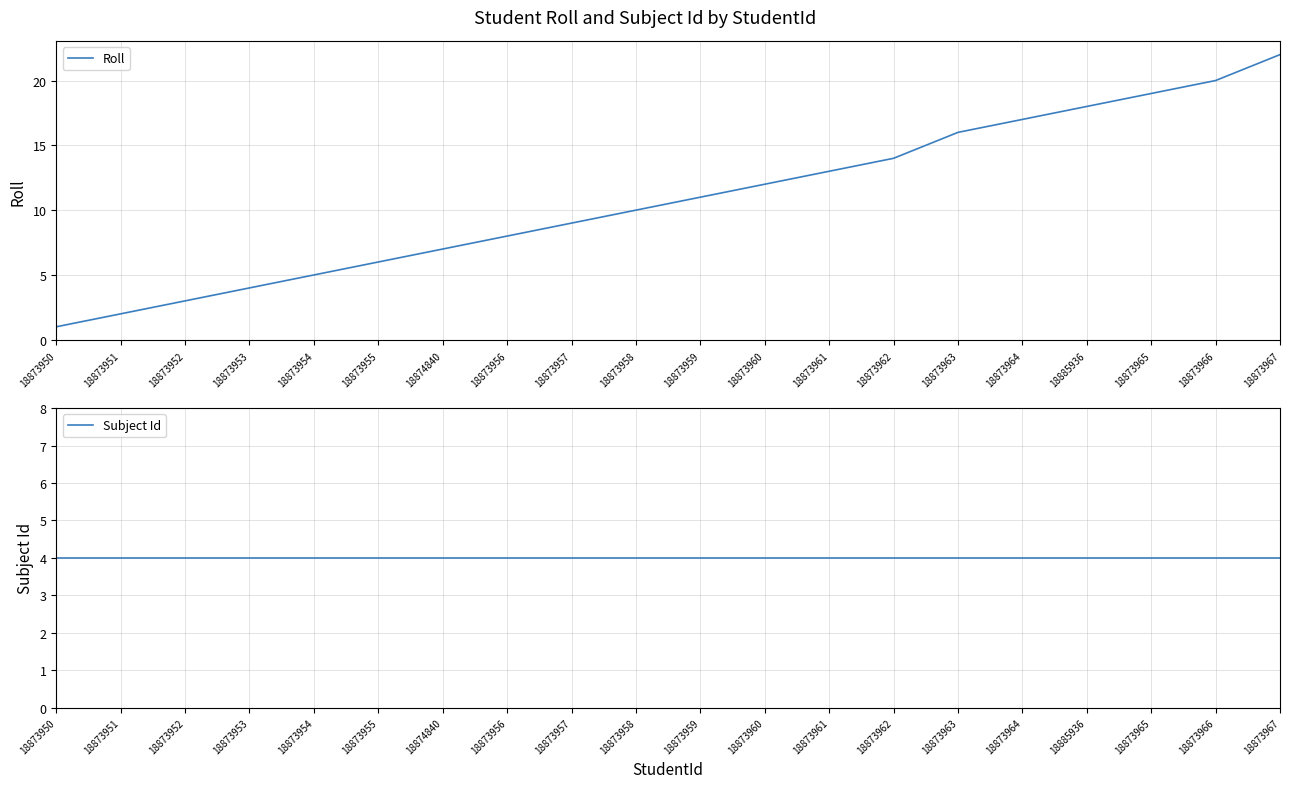

What is the difference between the highest and lowest values at 18873965?

15